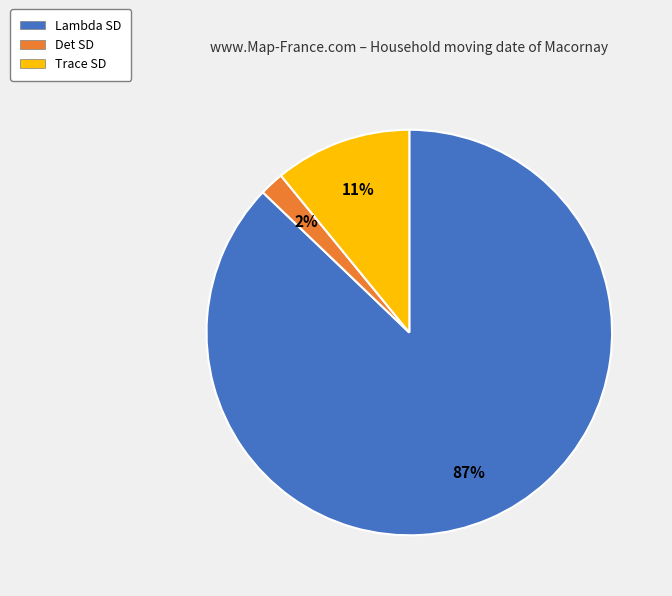

Does Lambda SD account for over 50% of the chart?

Yes